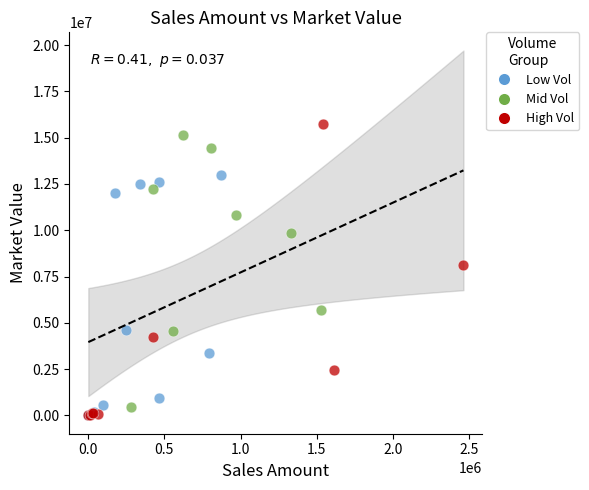

Which series has the widest spread of Y values?

High Vol